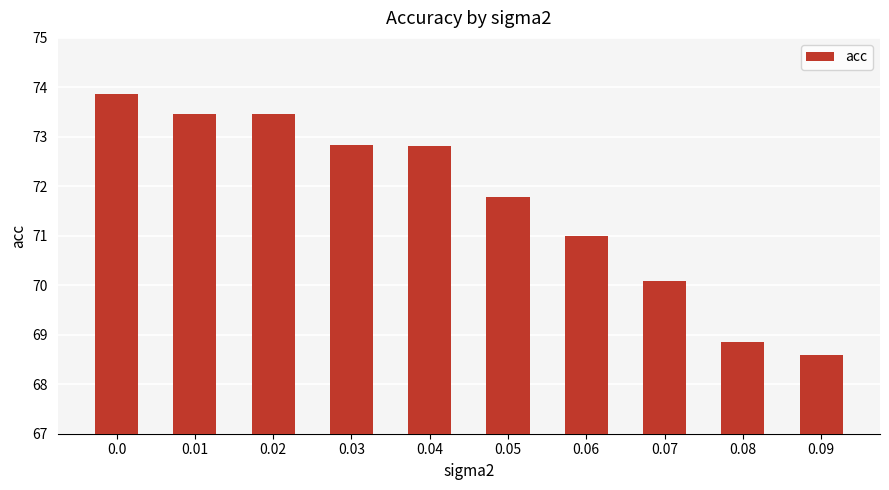

Approximately how many times larger is the value at 0.02 compared to 0.06?

1.0